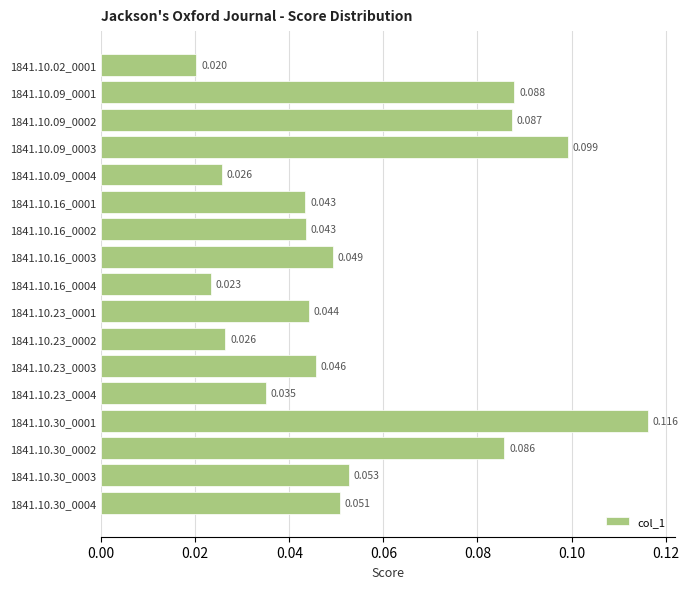

How many series are shown in this chart?

1